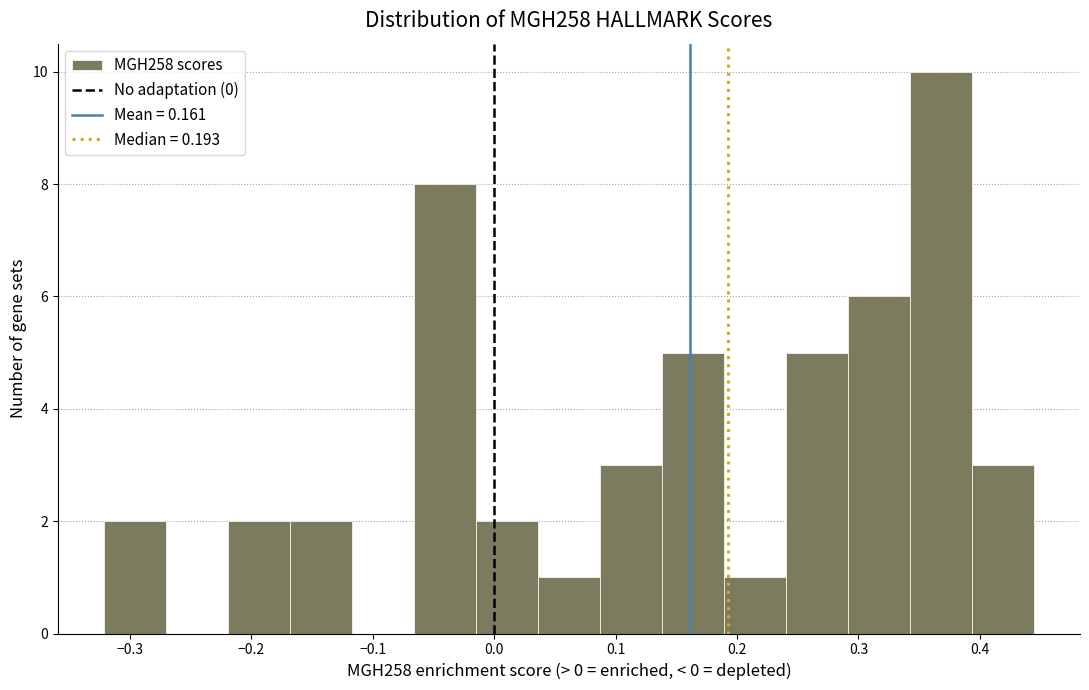

What is the height of the bar covering 0.14 to 0.19 on the x-axis? Neither the bar edges nor the heights are printed on the chart, so give them approximately, as read against the axes.

5